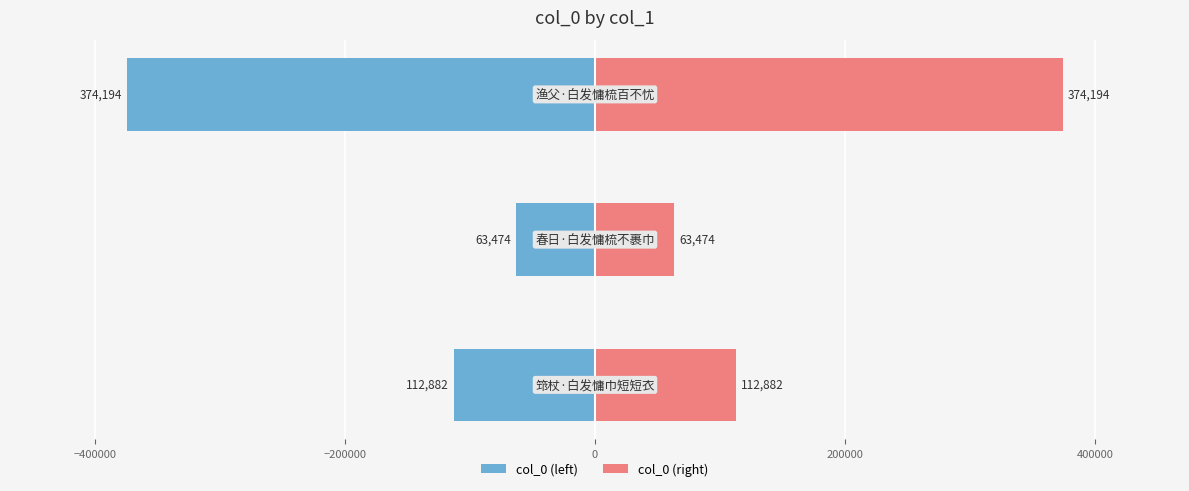

Rank the series by their maximum value, from highest to lowest.

col_0 (right), col_0 (left)